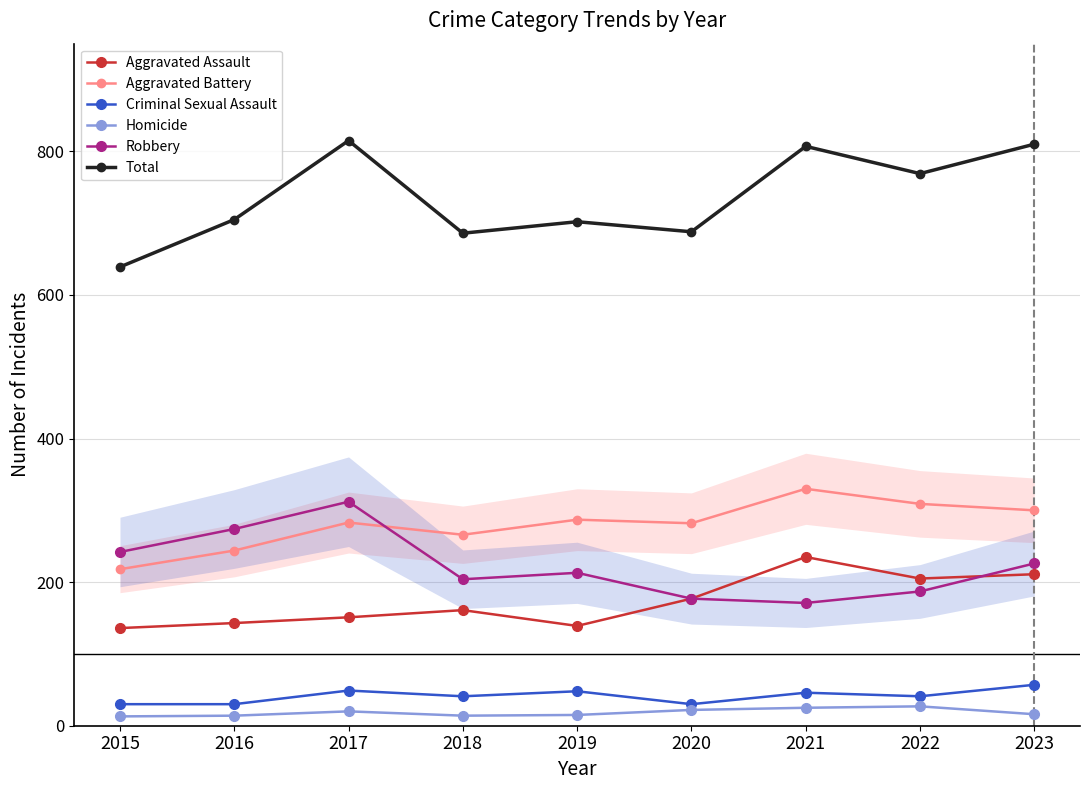

True or false: Aggravated Assault and Criminal Sexual Assault intersect in this chart.

False